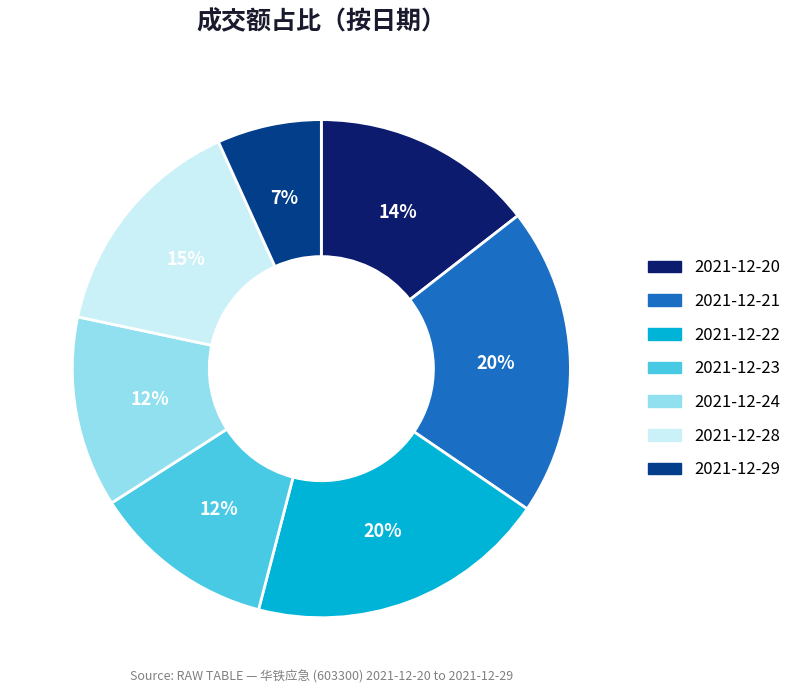

To the nearest percent, what is the difference between the 2021-12-22 and 2021-12-23 slice percentages?

8%